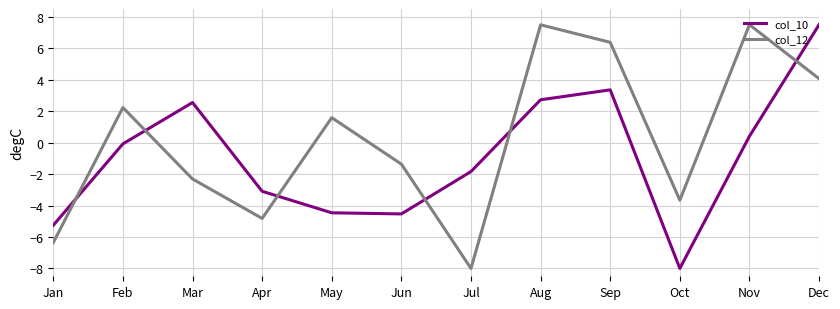

Read the col_10 value at Nov.

0.4